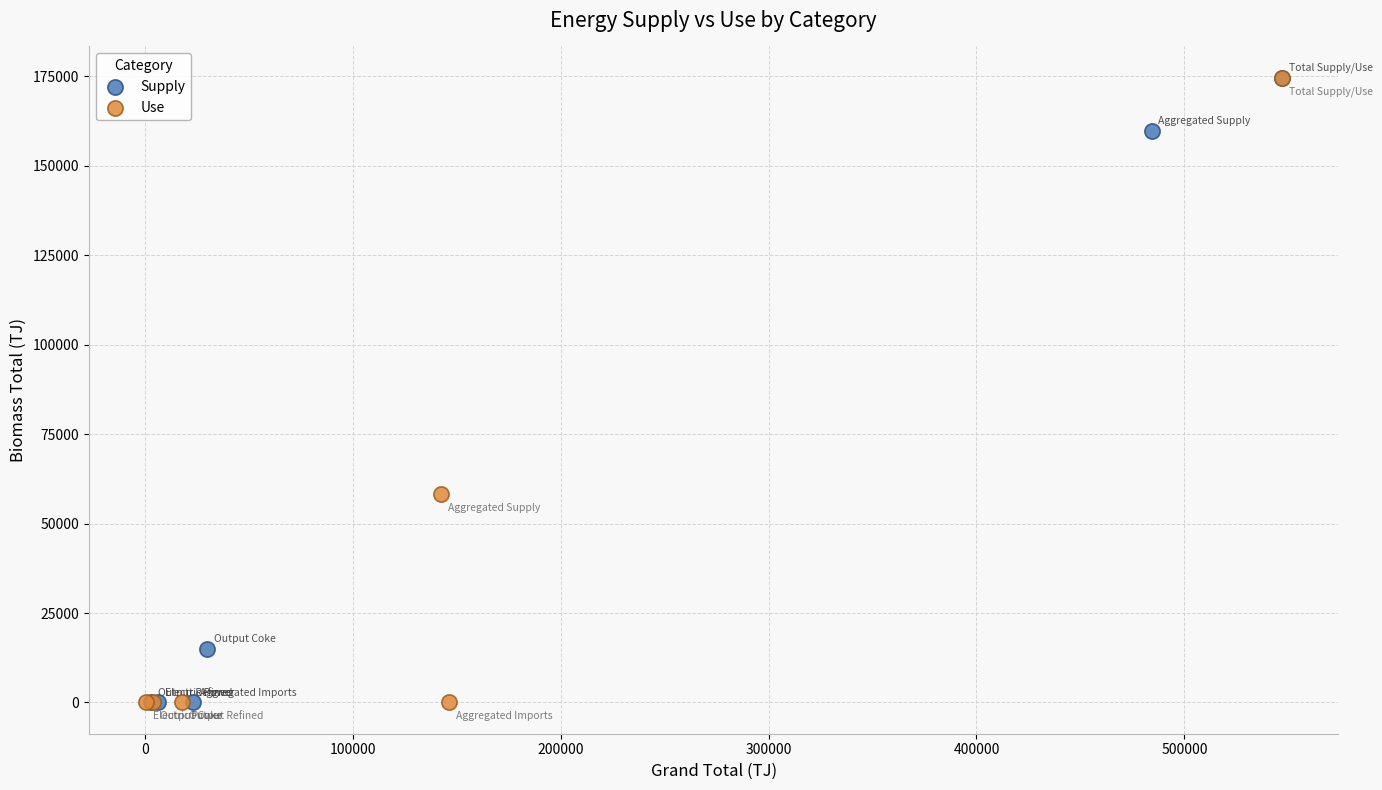

What are all the series names shown in the legend?

Supply, Use